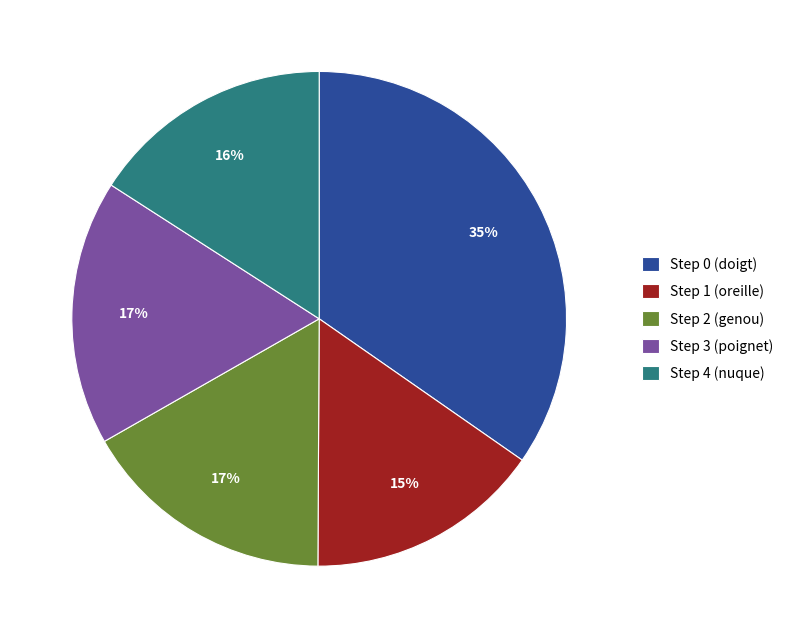

What percentage is the Step 0 (doigt) slice, to the nearest percent?

35%